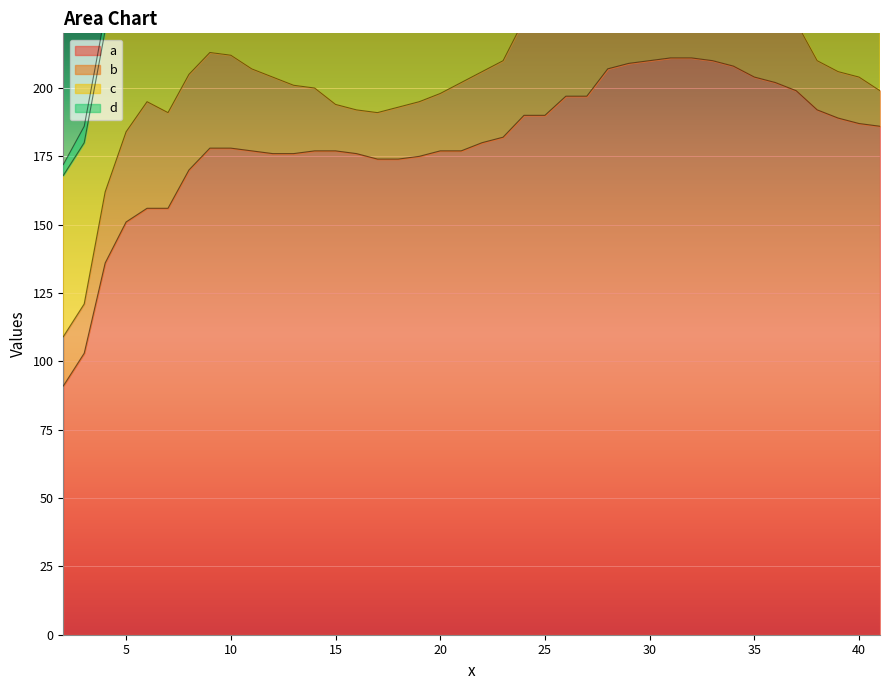

Which series changed the most between 13 and 35?

a